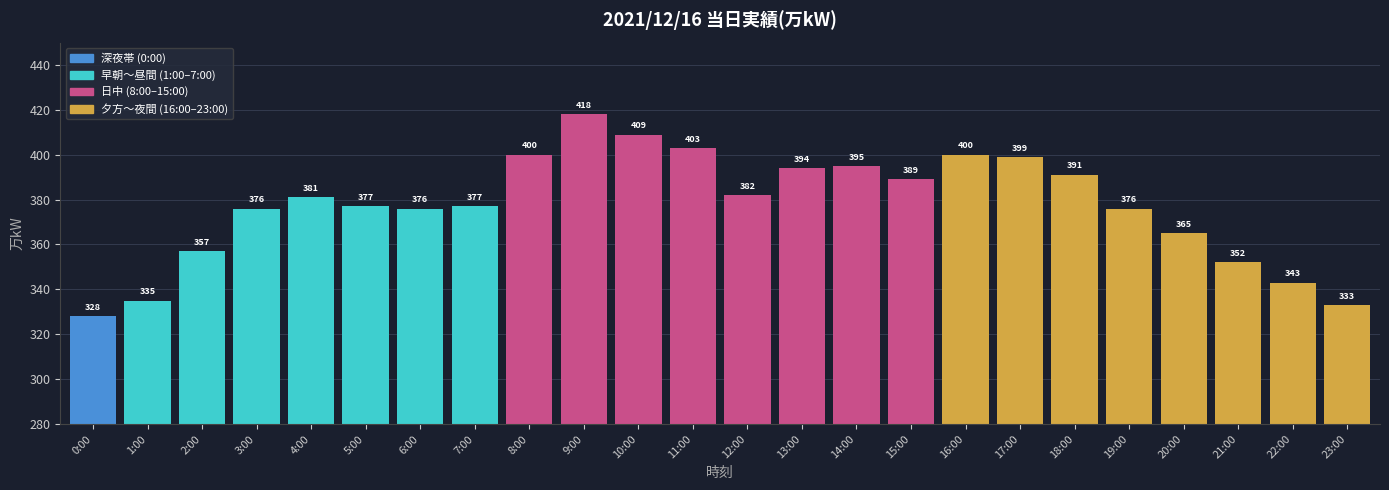

What is the label of the 22nd bar from the left?

21:00